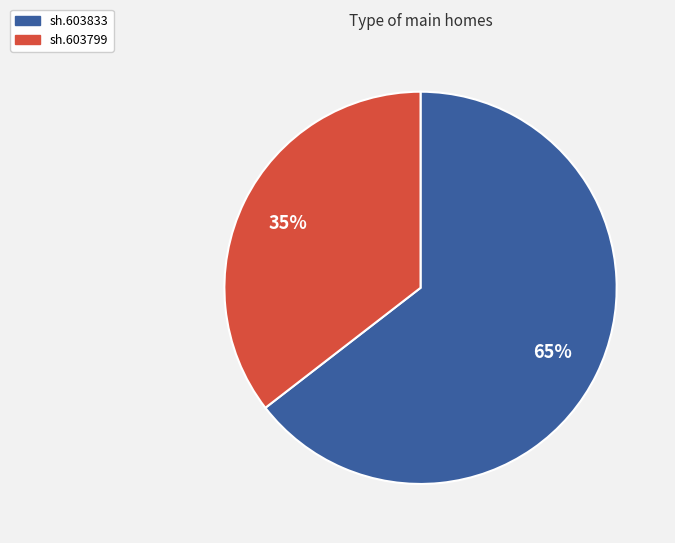

The sh.603799 slice represents 35% of the pie. True or false?

True